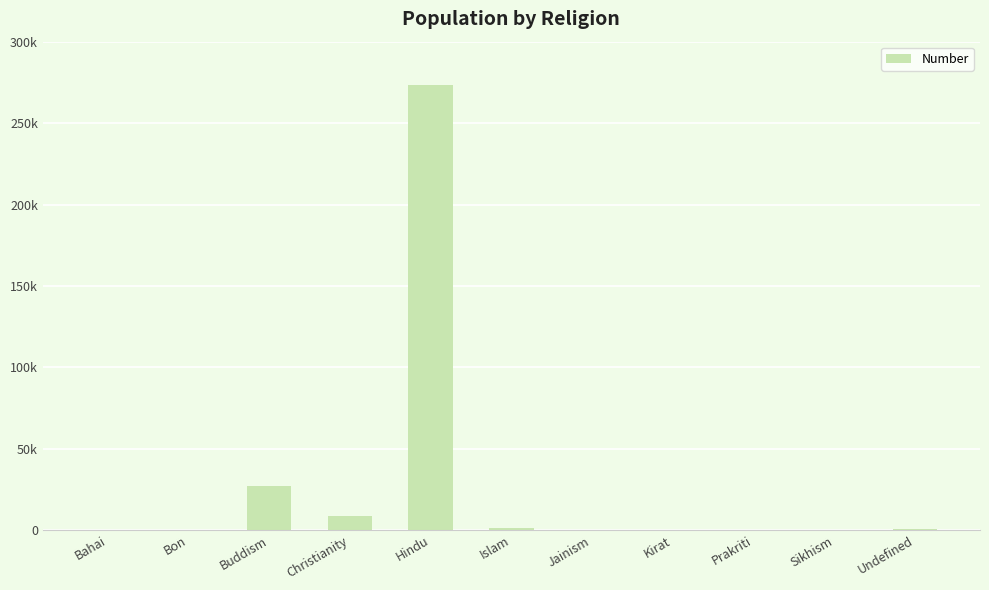

What value does the data have at Undefined, to the nearest 100?

500